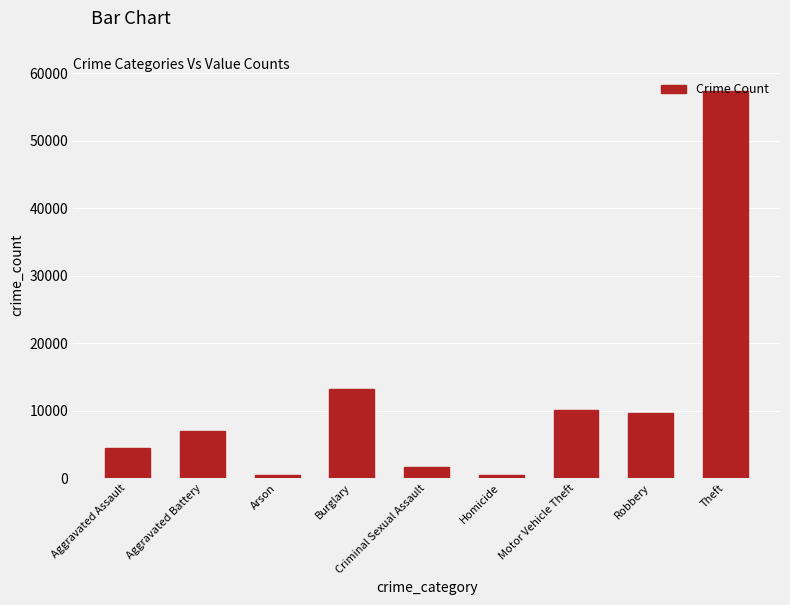

What is the greatest value displayed?

57350